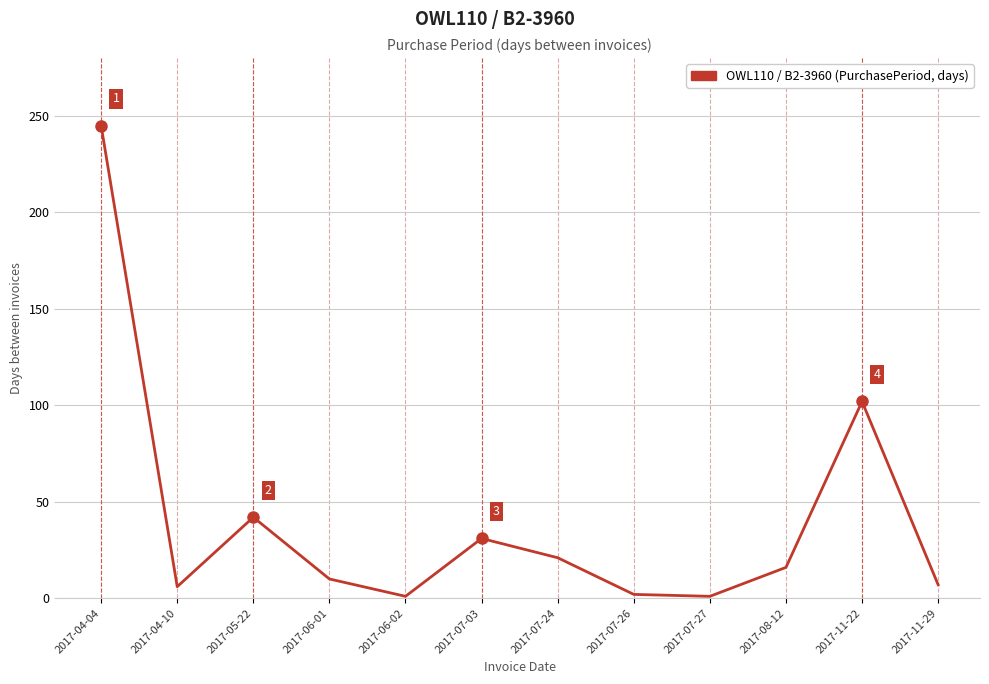

The value at 2017-07-24 is 21. True or false?

True